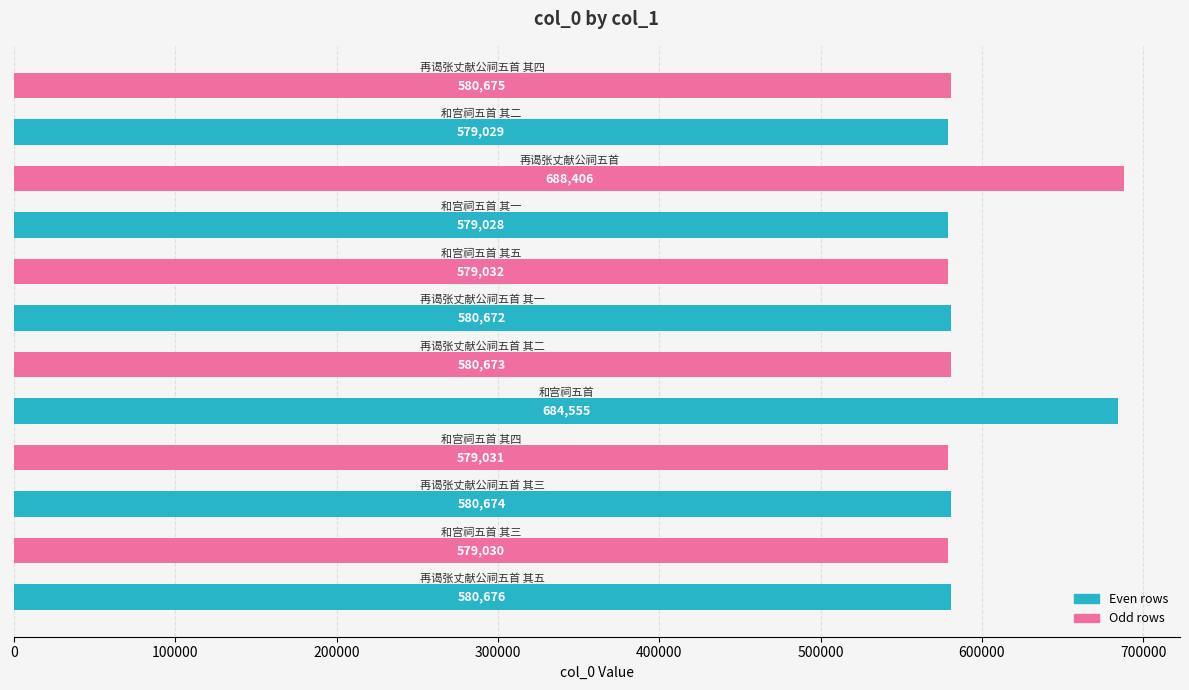

What is the difference between the second highest and minimum values?

105527